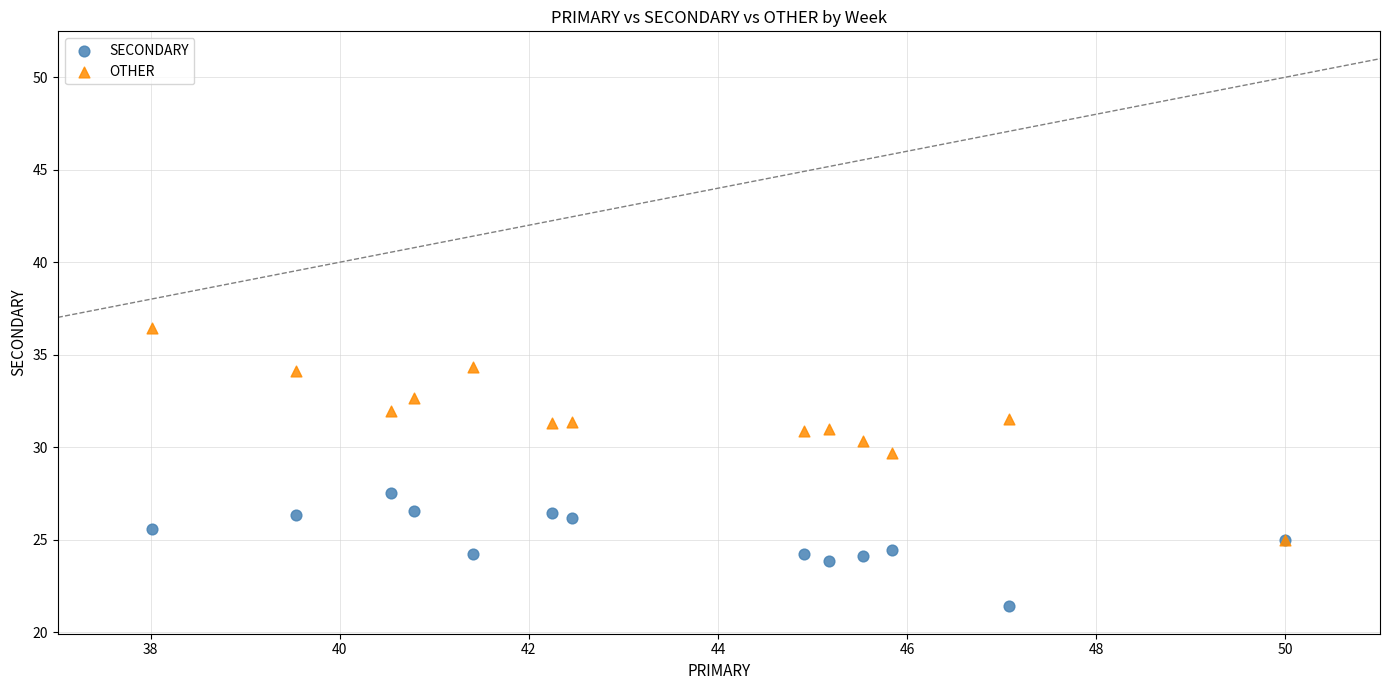

Across all series, what Y value is closest to 28?

27.5